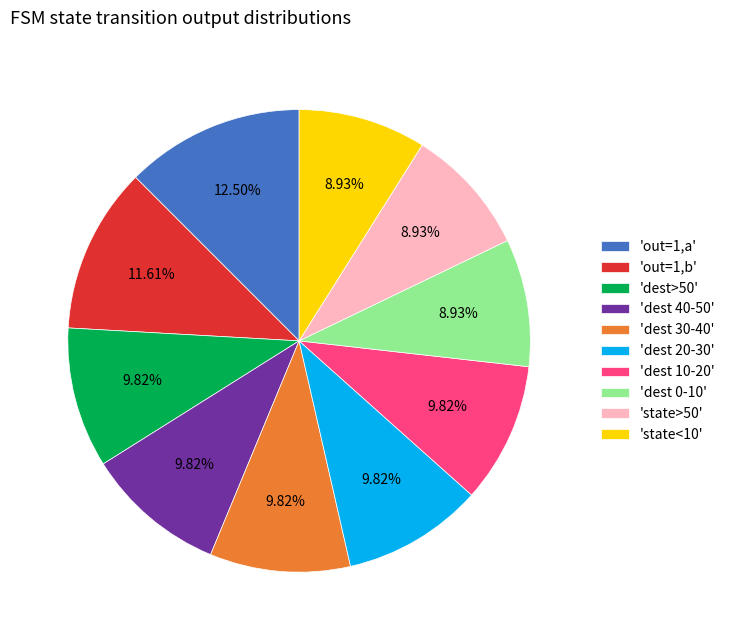

Does any single category account for the majority?

No